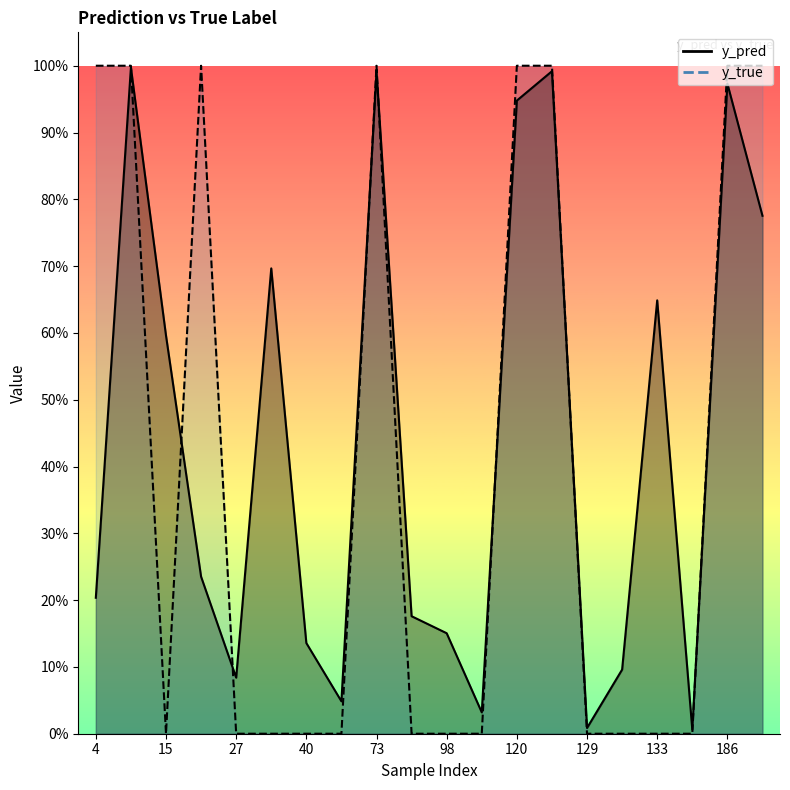

What is the difference between the maximum and minimum values in the y_pred series?

1.0